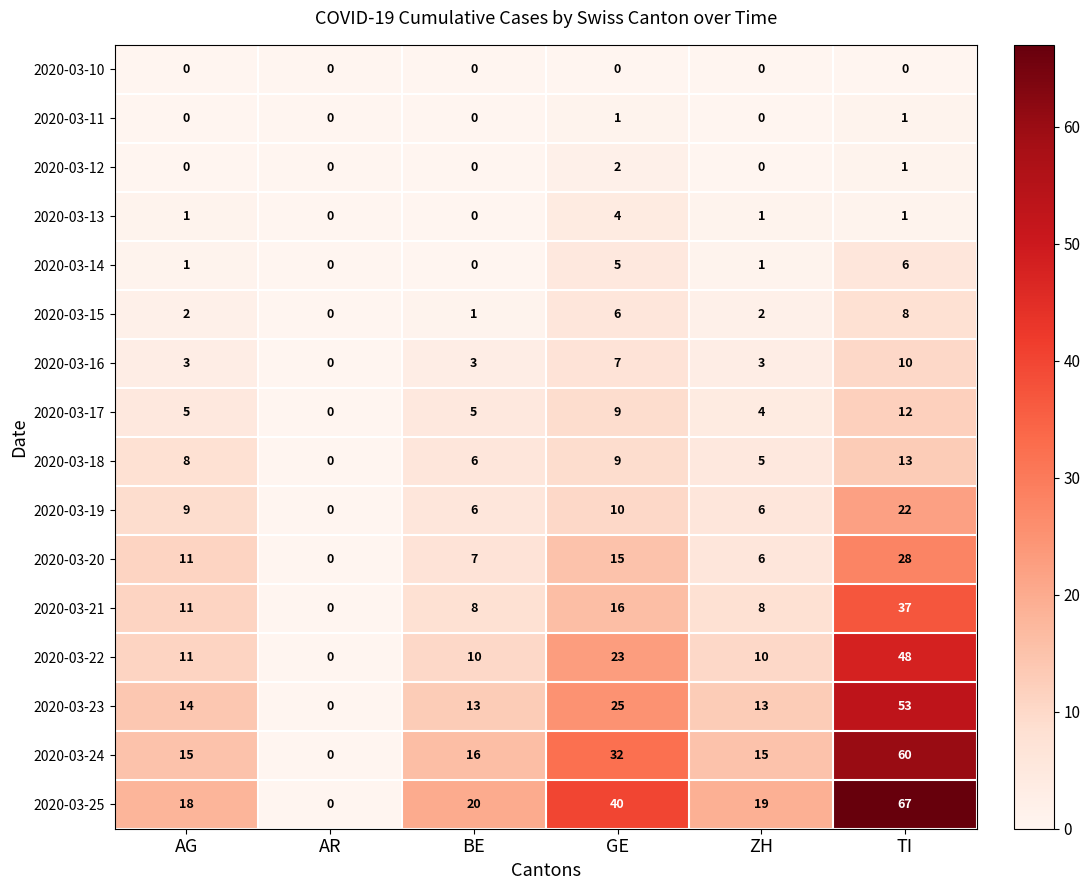

How many values in the 2020-03-20 series are below 11?

3